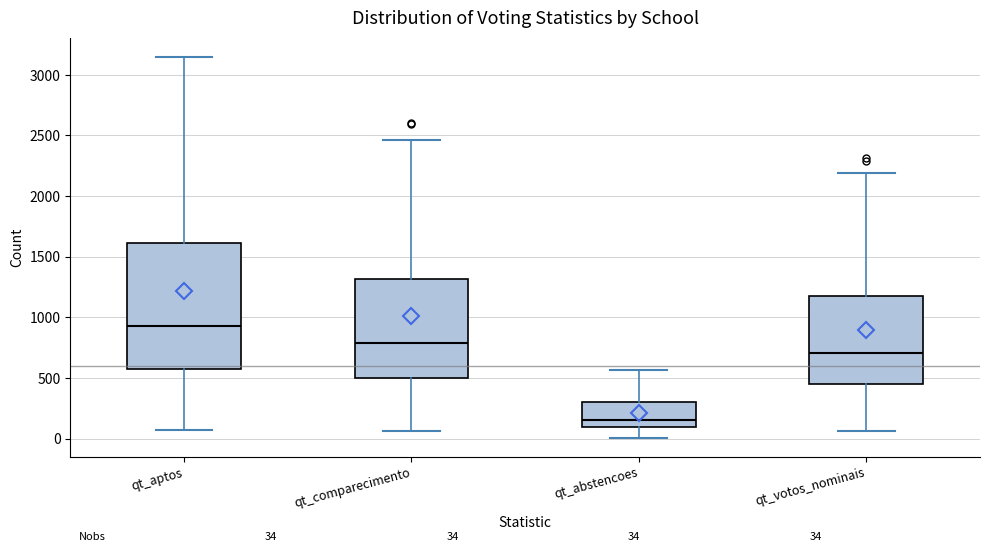

Which box's median line is the lowest?

qt_abstencoes